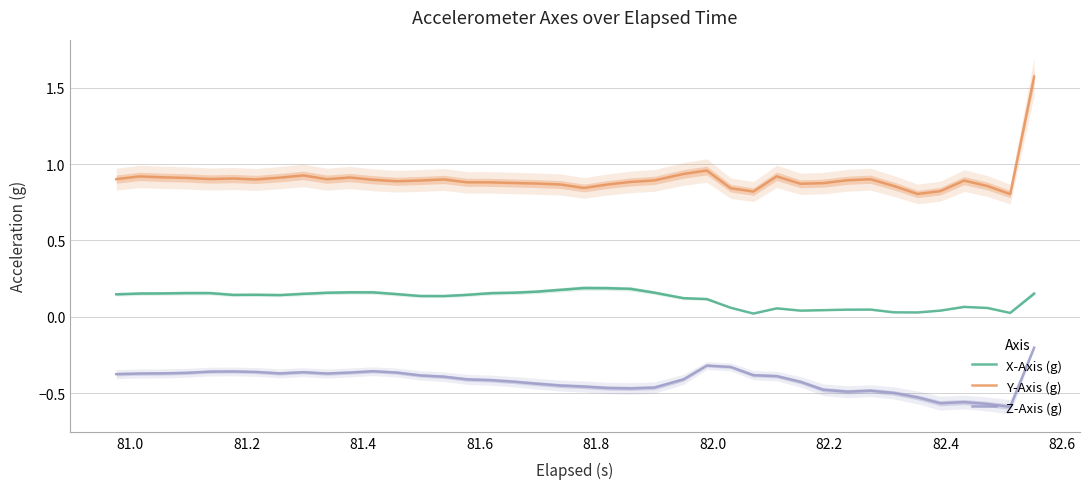

True or false: Z-Axis (g) and Y-Axis (g) intersect in this chart.

False